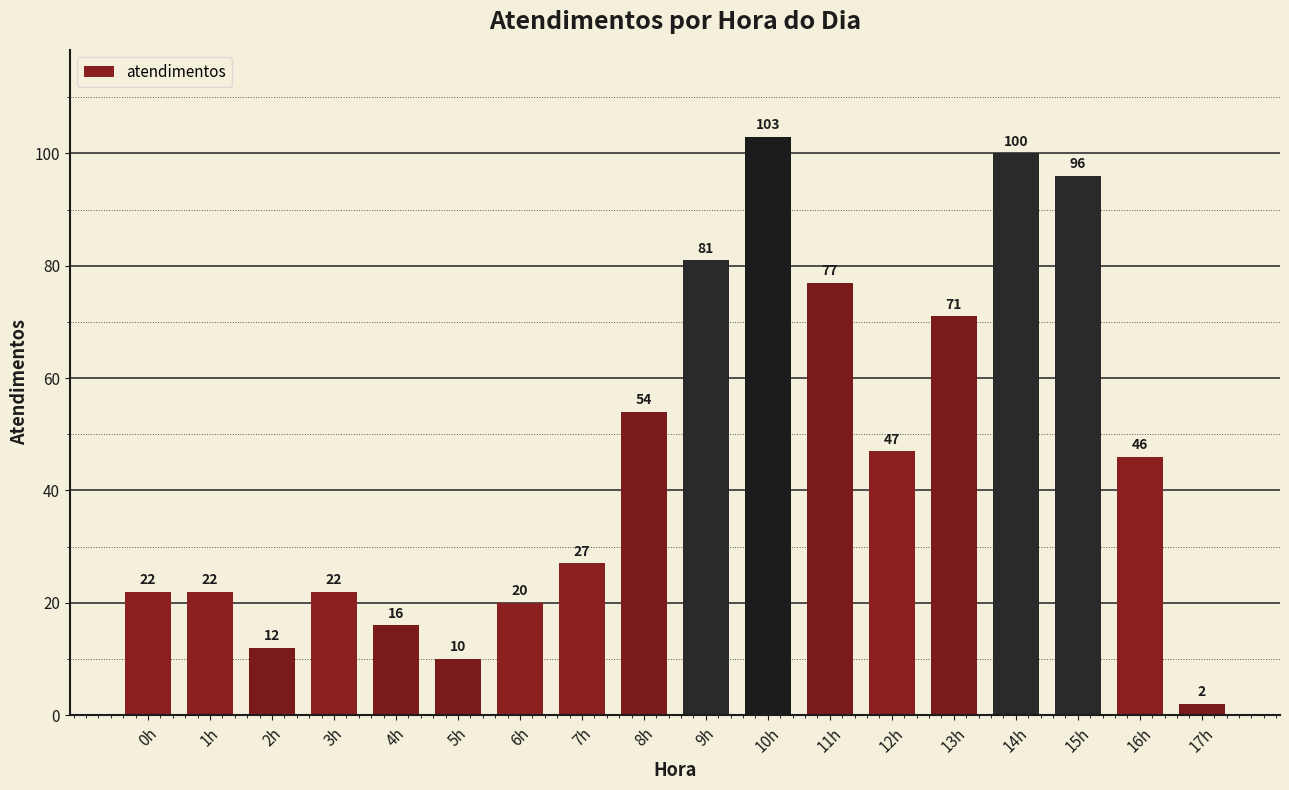

Between 4h and 0h, which is larger?

0h